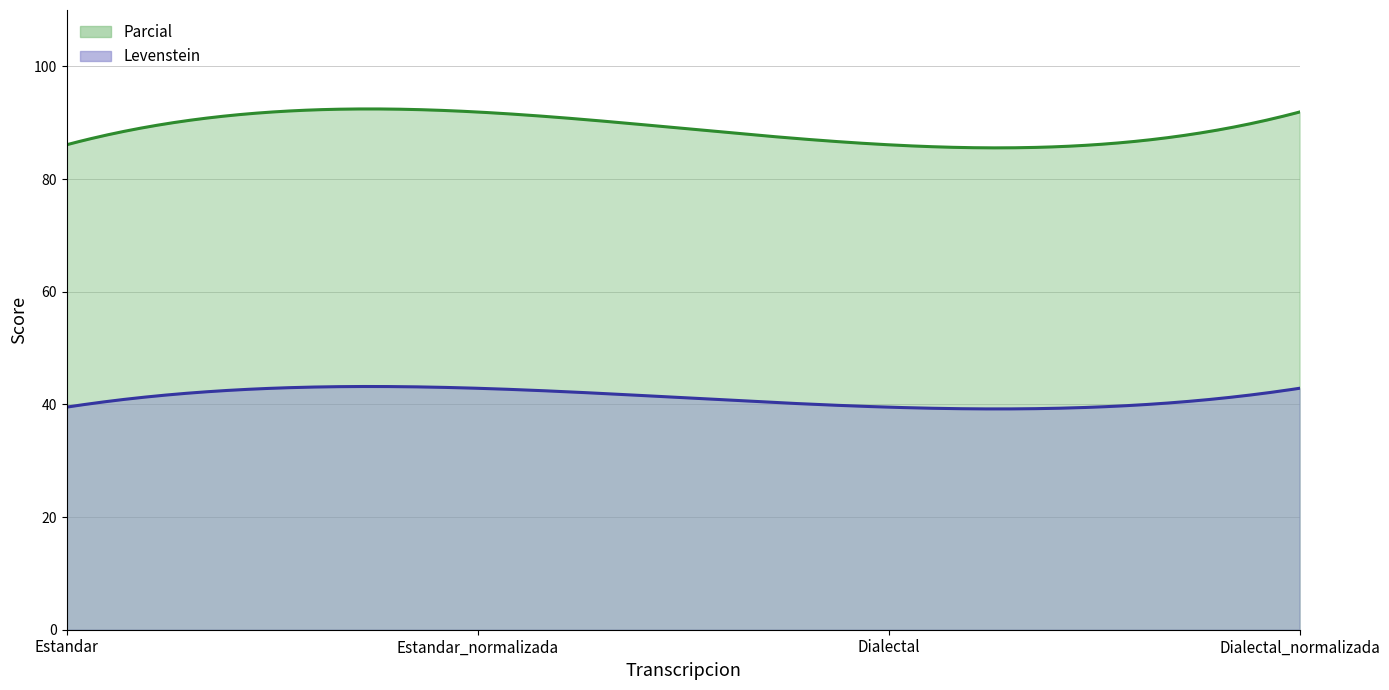

What is the value of the Parcial point at the 1st from the left?

86.1